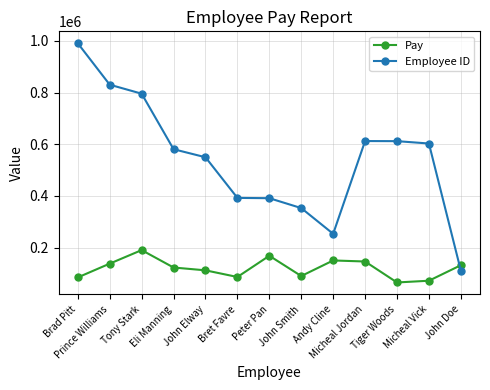

Between which two adjacent categories do Pay and Employee ID first intersect?

Micheal Vick and John Doe